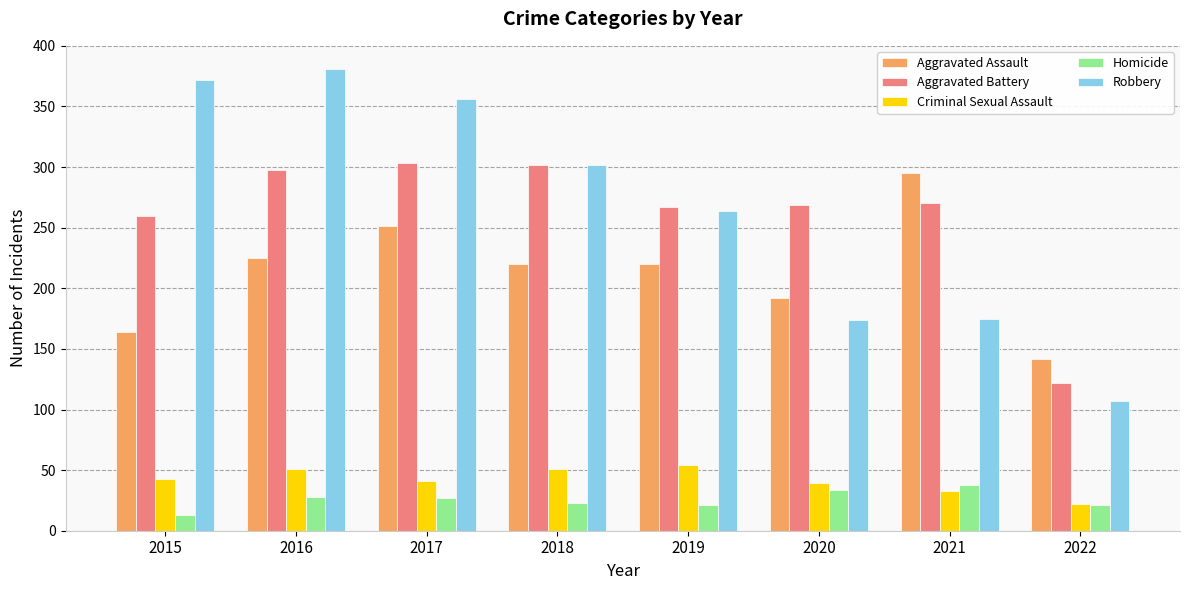

Which category has the lowest value in the Robbery series?

2022